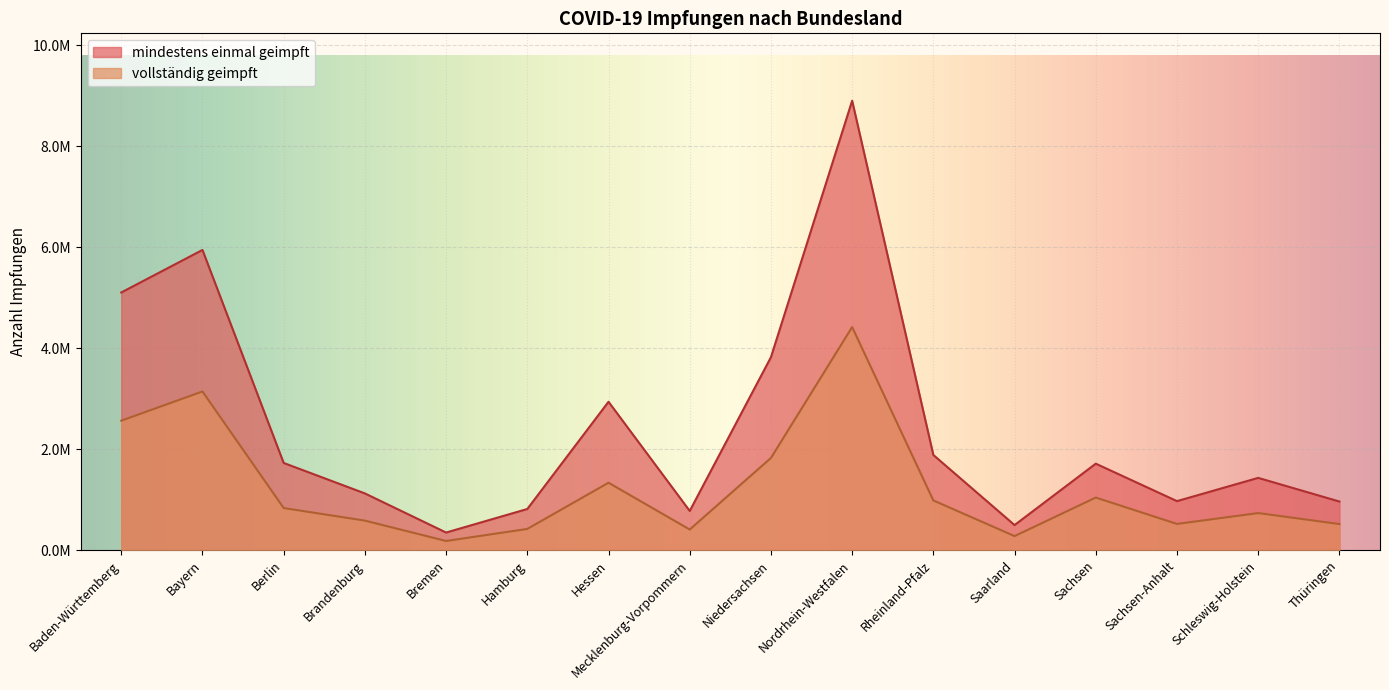

What is the spread (max minus min) of values at Mecklenburg-Vorpommern?

367960